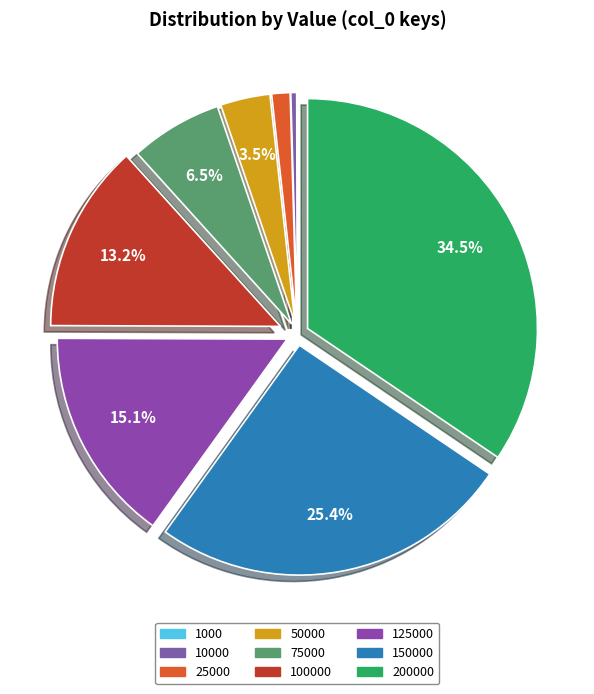

Count the number of slices in the pie.

9